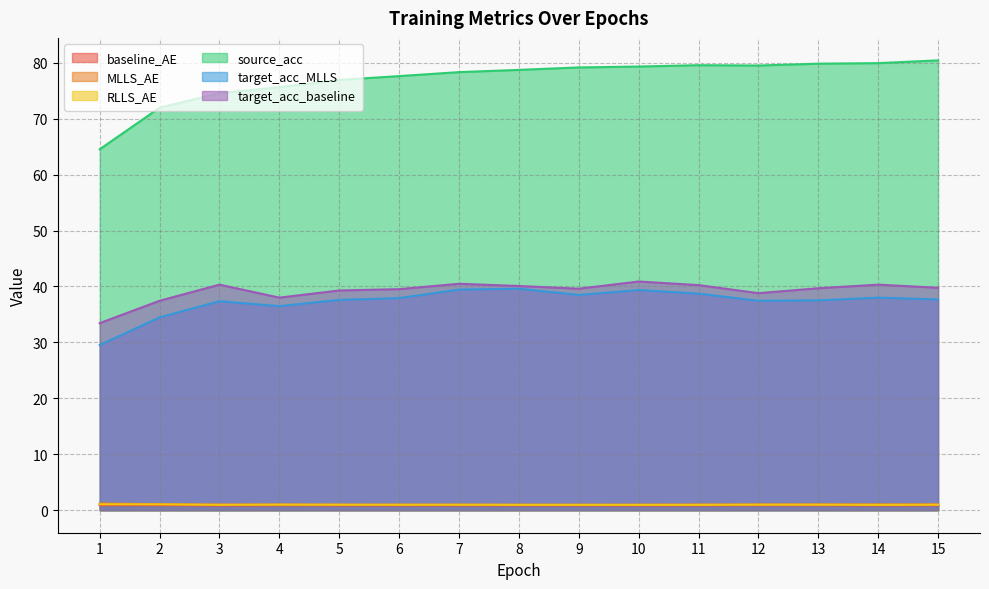

How many data points does each series have?

15